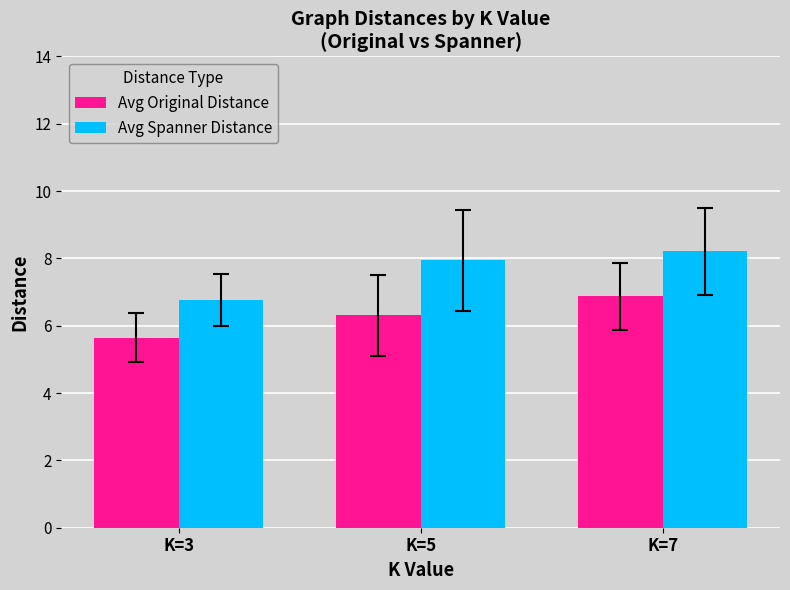

At how many categories does at least one series exceed 6?

3